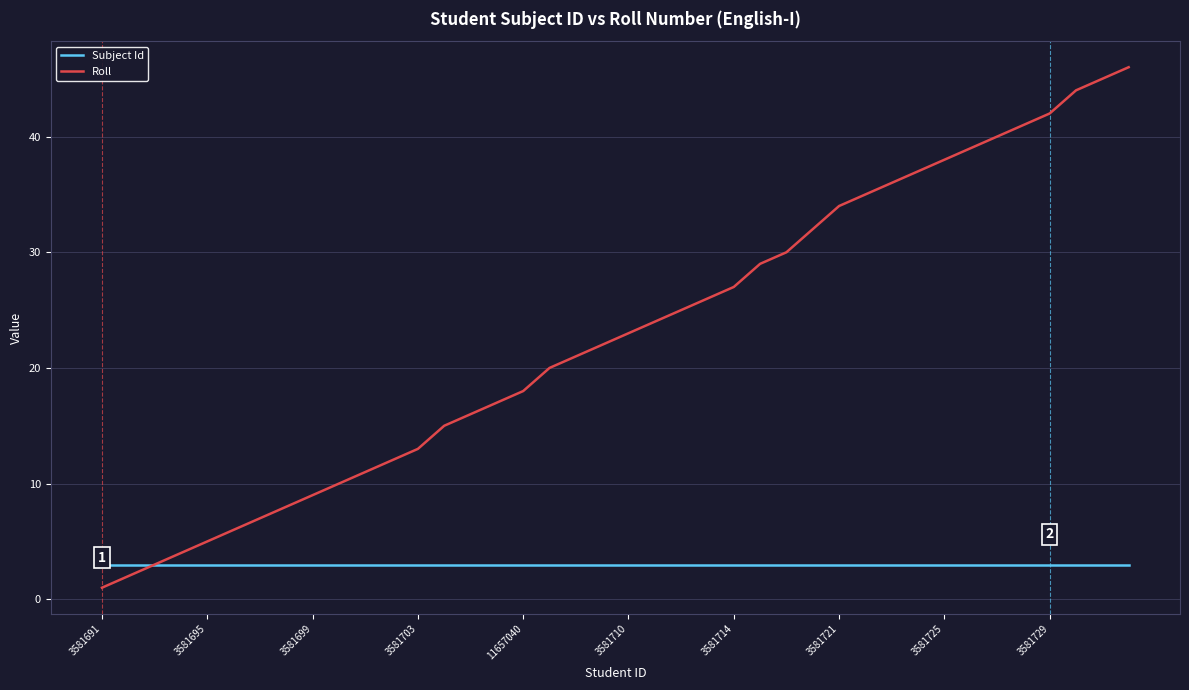

What is the maximum value for Subject Id?

3